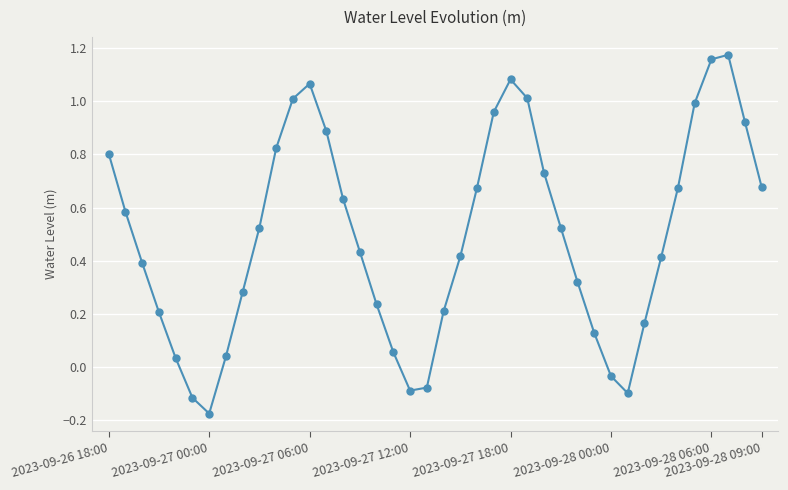

Does the chart display data point markers on the line(s)?

Yes